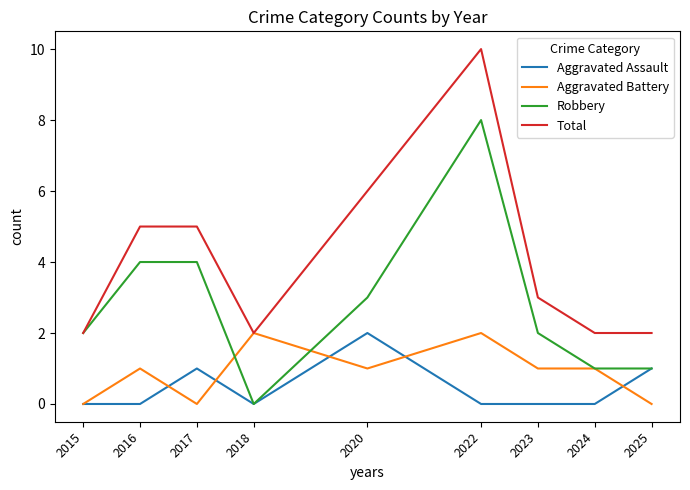

How many lines are shown in the chart?

4